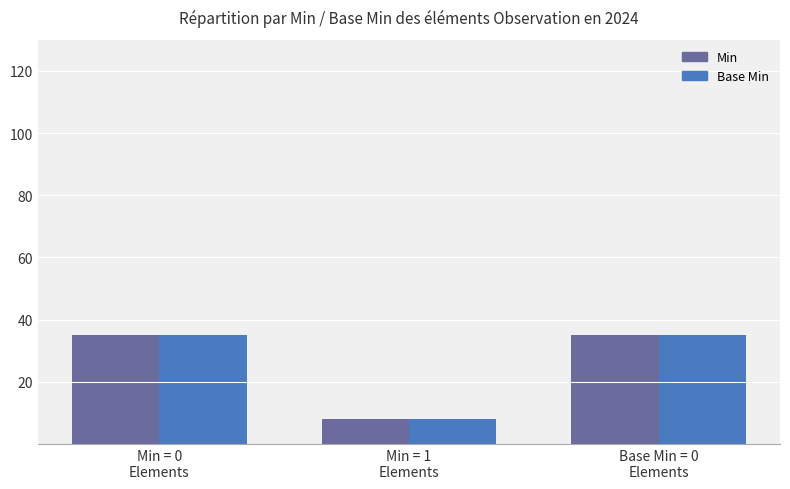

What is the maximum value for Min?

35